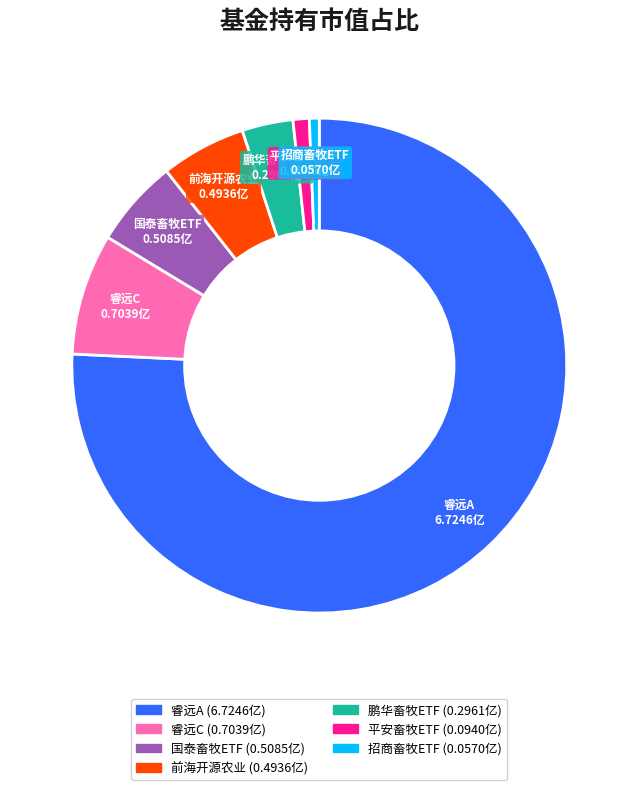

Does any single category account for the majority?

Yes